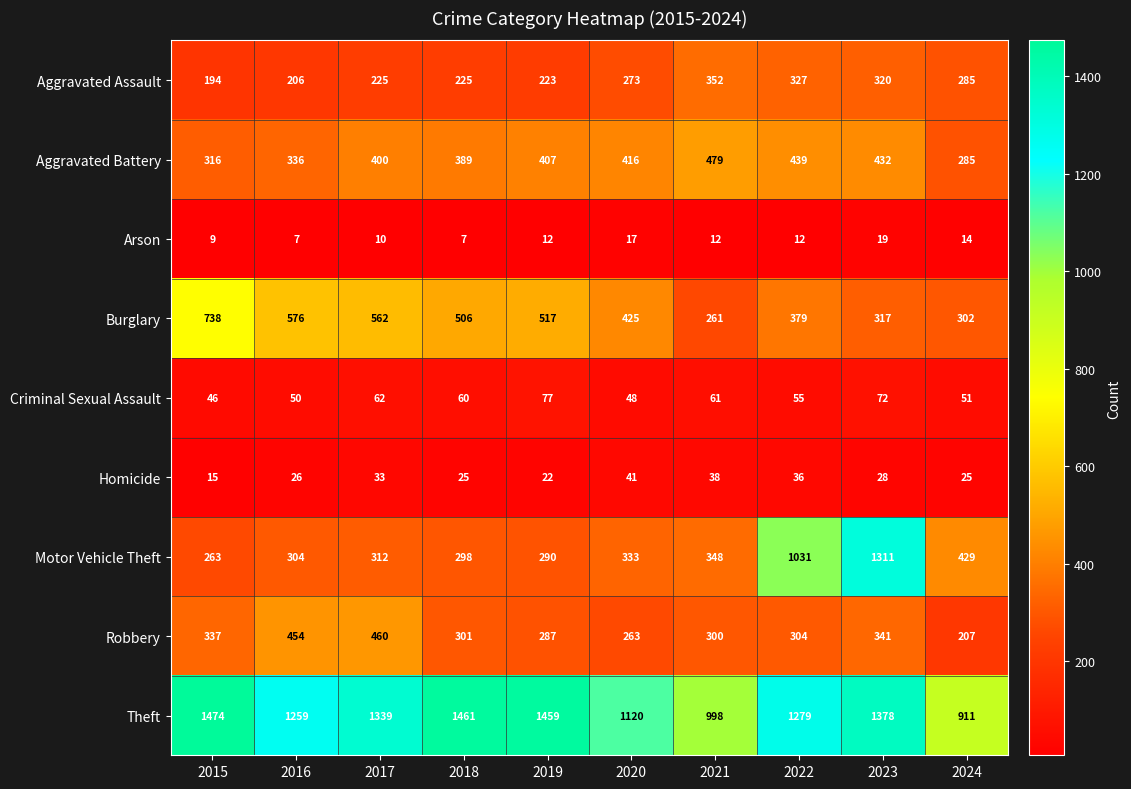

True or false: Theft has a value of 1582 at 2024.

False